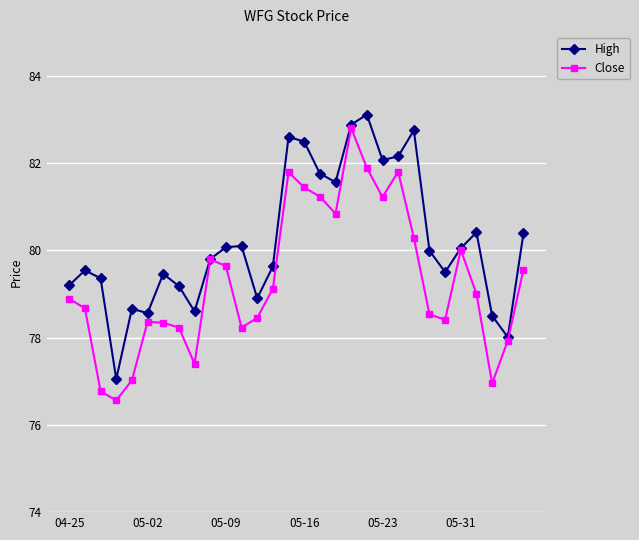

What is the minimum value shown in the chart?

76.6